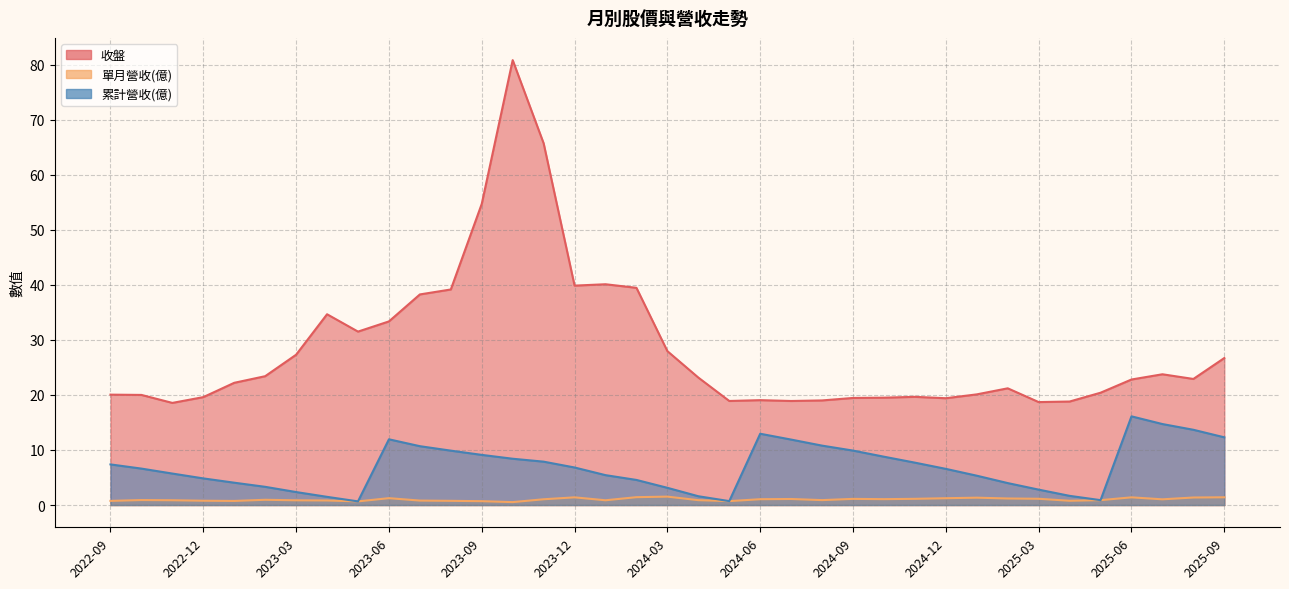

Which category has the lowest value across all series?

2023-10